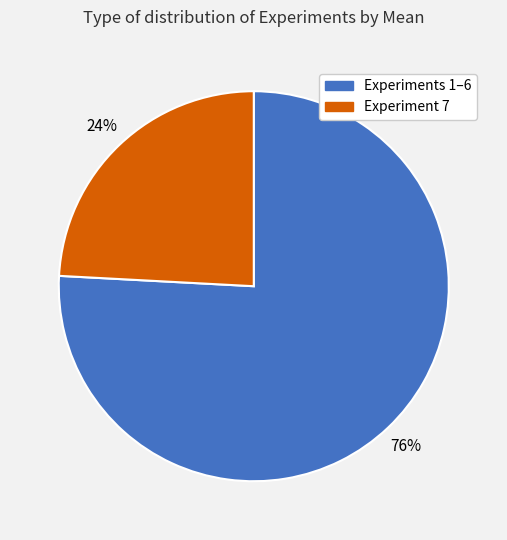

To the nearest percent, what is the difference between the largest and smallest slice percentages?

52%